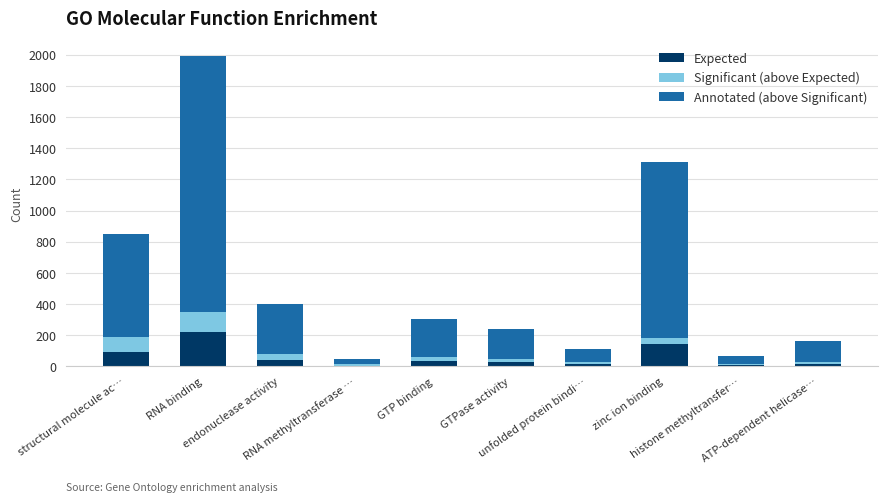

What position from the left is GTPase activity?

6